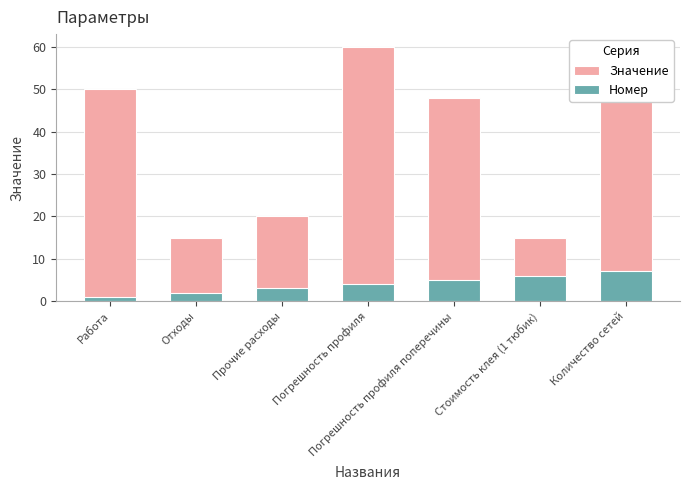

What is the difference between the second highest and second lowest values in the Значение series?

35